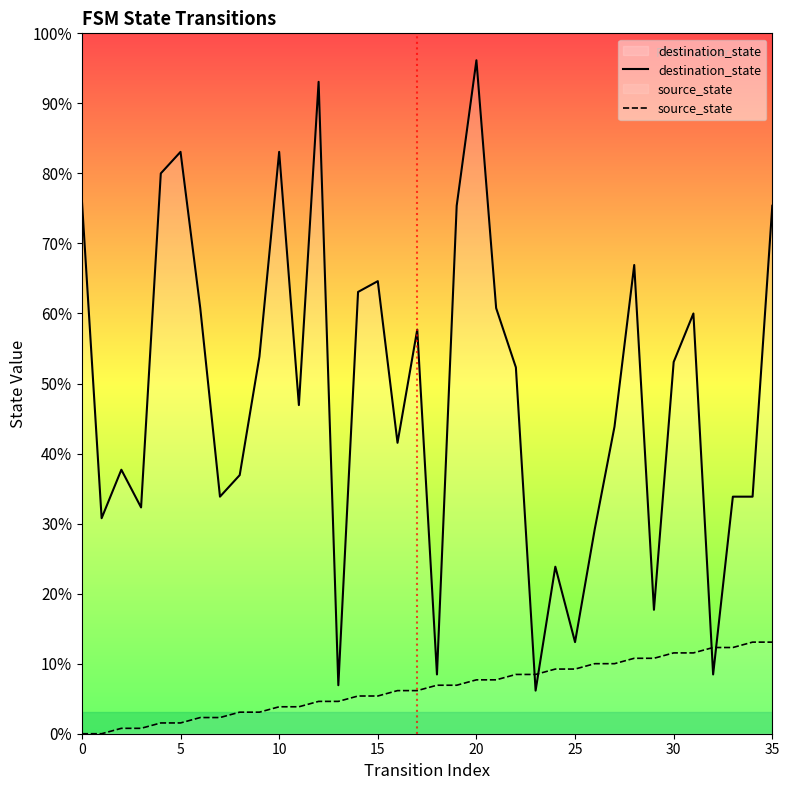

At which label does destination_state reach its peak?

20